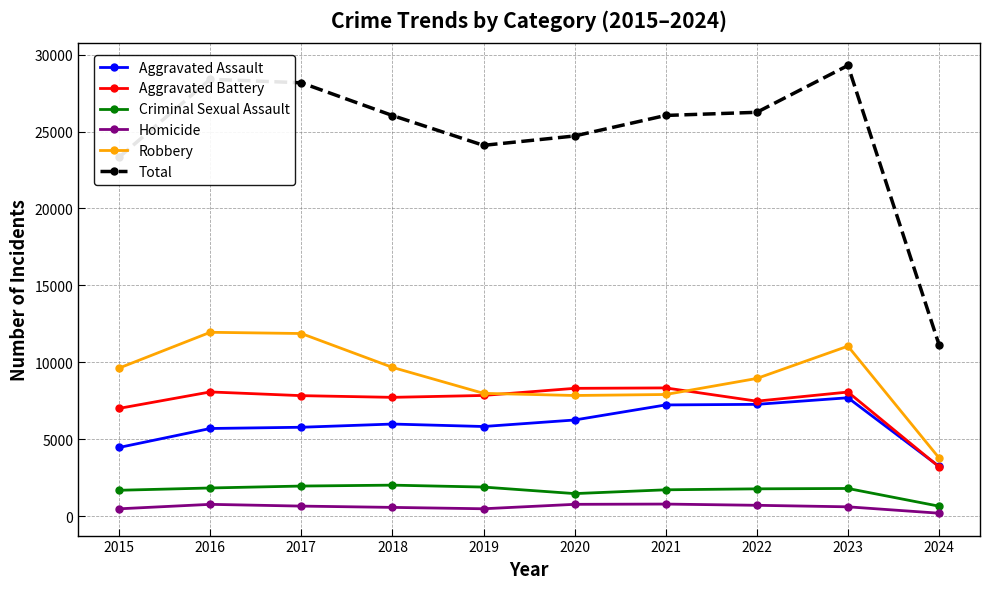

True or false: Homicide and Total intersect in this chart.

False